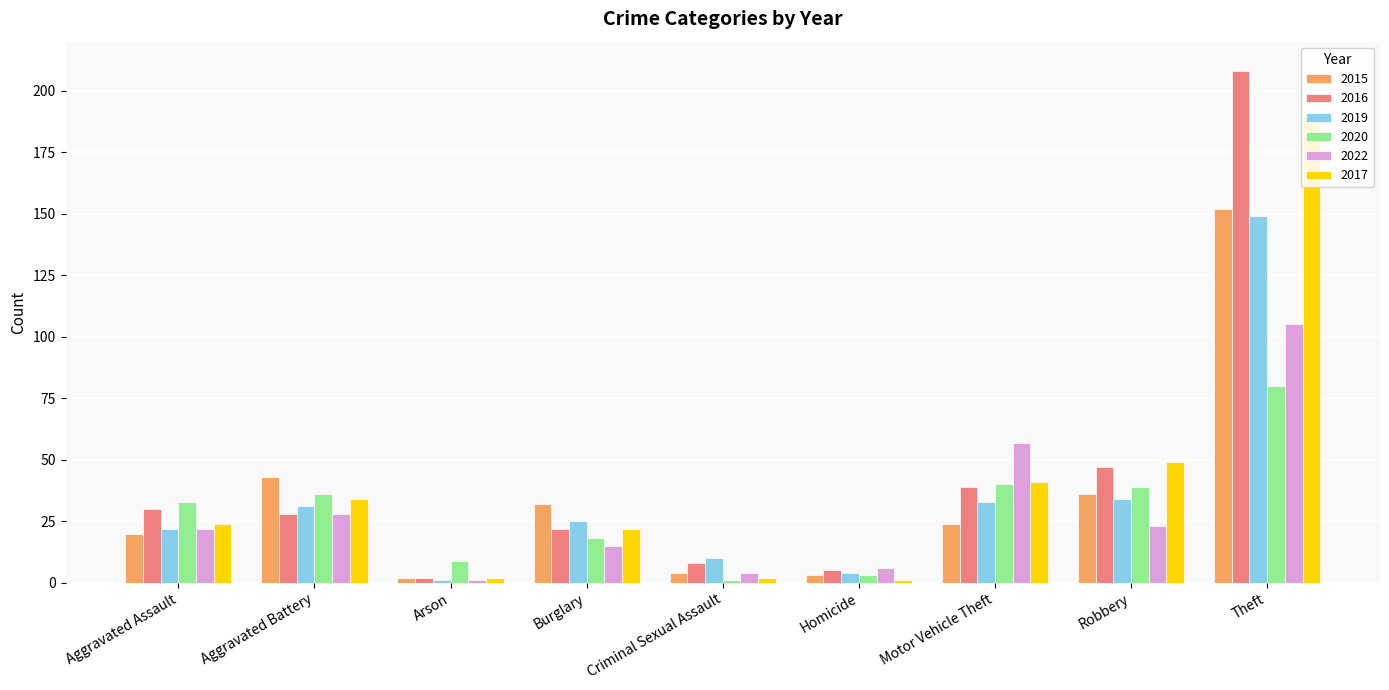

Is the value of 2015 at Robbery greater than the value of 2017 at Arson?

Yes